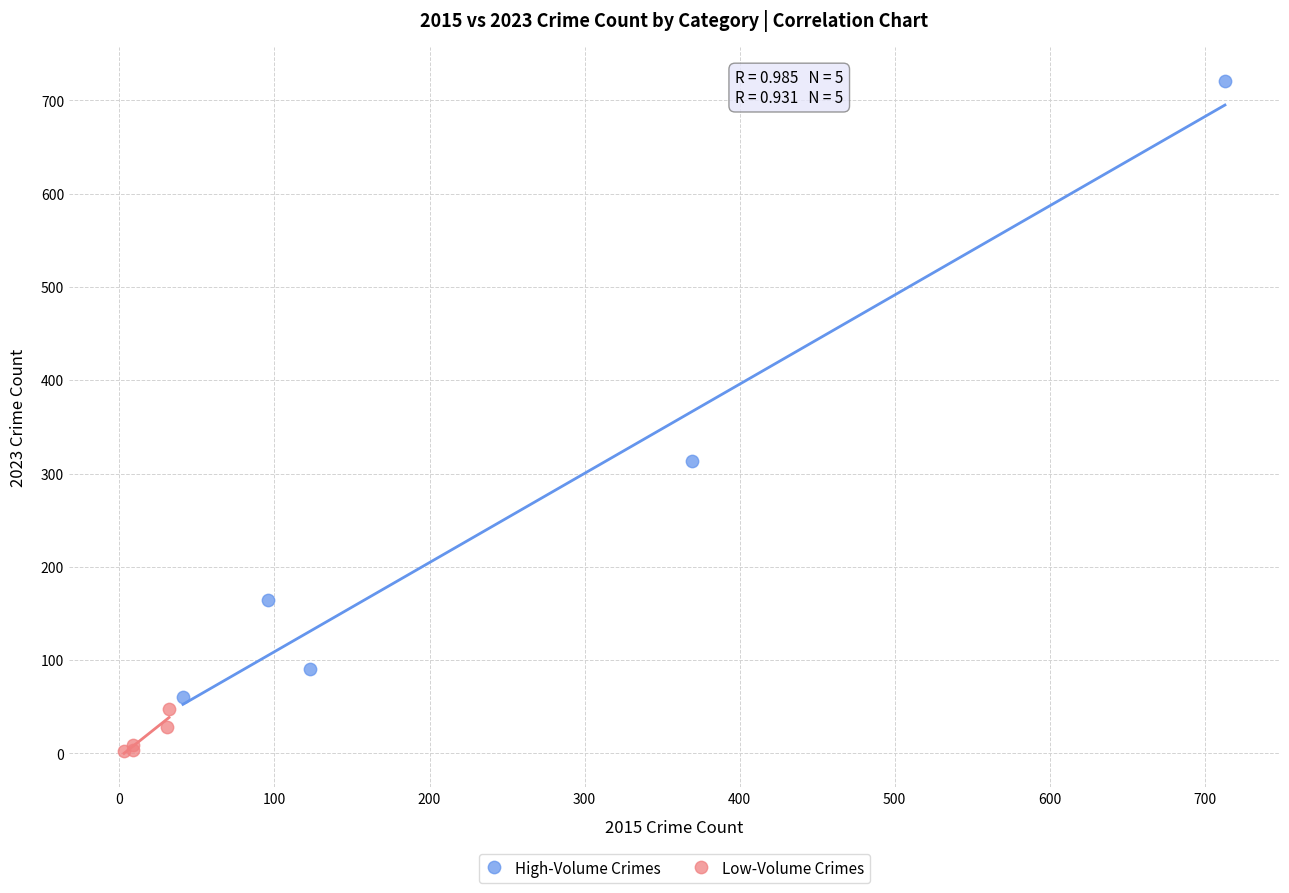

Which series reaches the minimum Y coordinate?

Low-Volume Crimes